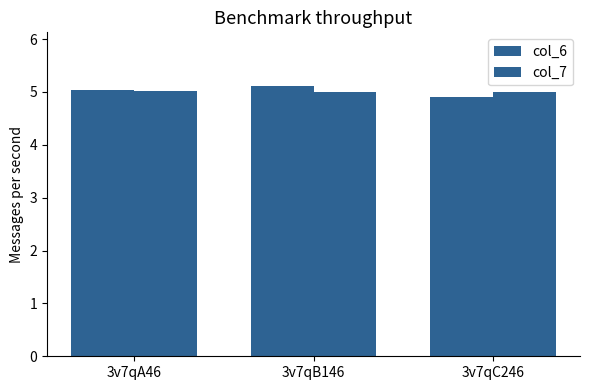

What is the approximate value of col_7 at 3v7qA46?

5.0